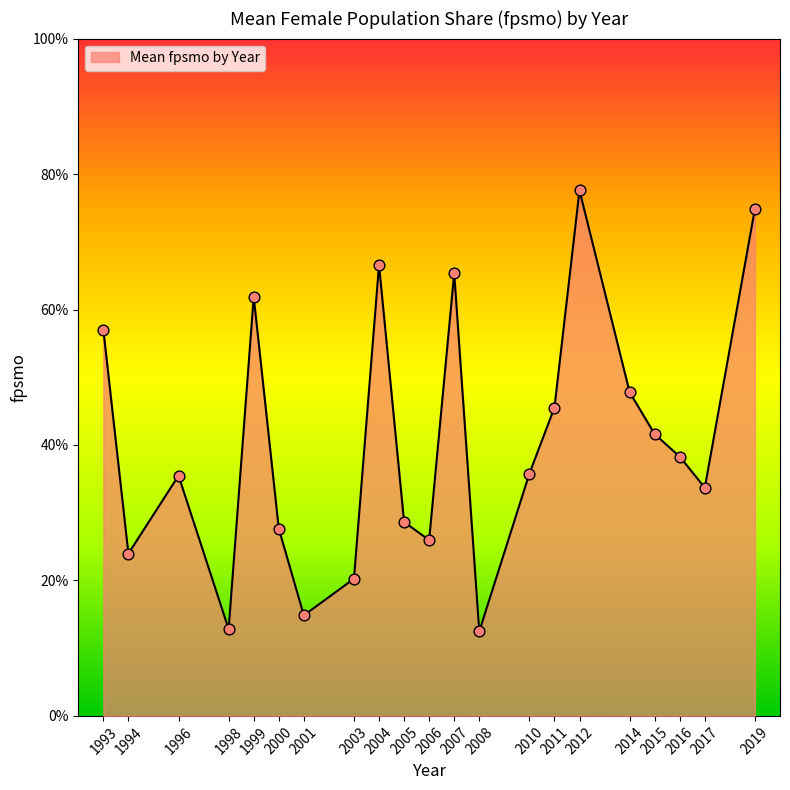

Approximately how many times larger is the value at 1993 compared to 2019?

0.8